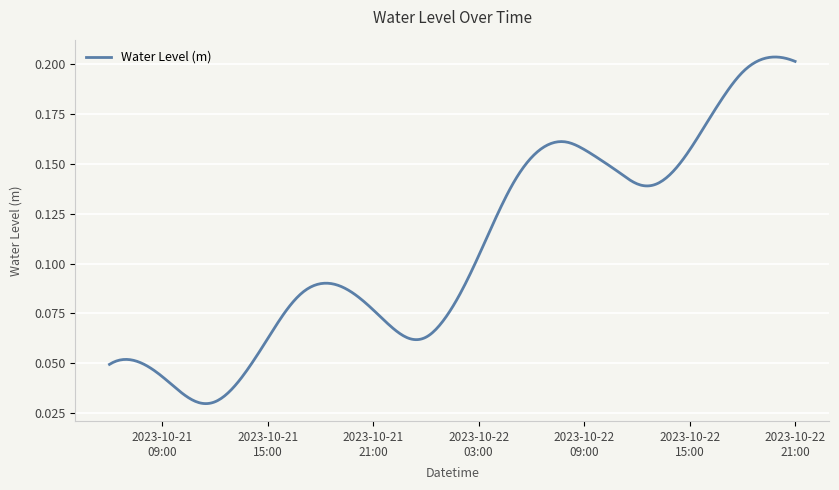

What is the sum of all values?

43.1